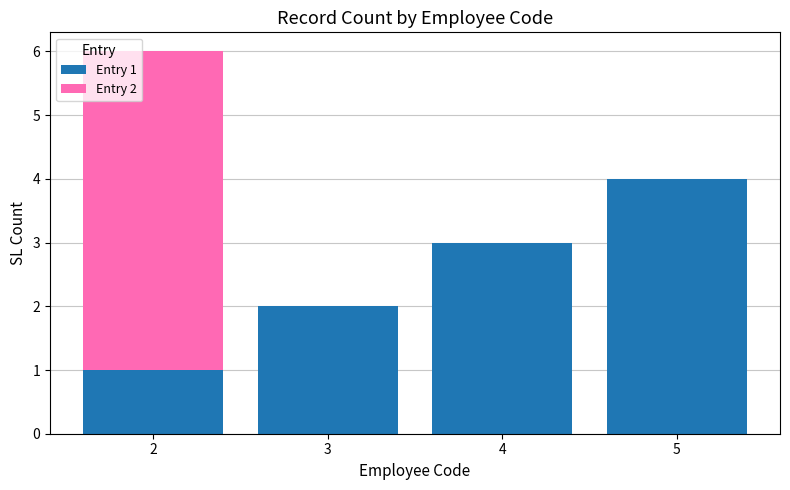

The Entry 1 series shows 6 at 5. True or false?

False